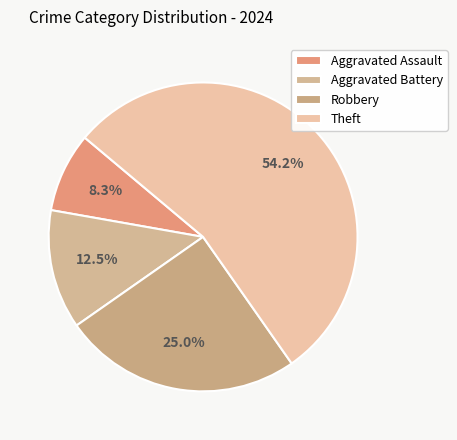

What is the largest slice in the pie chart?

Theft